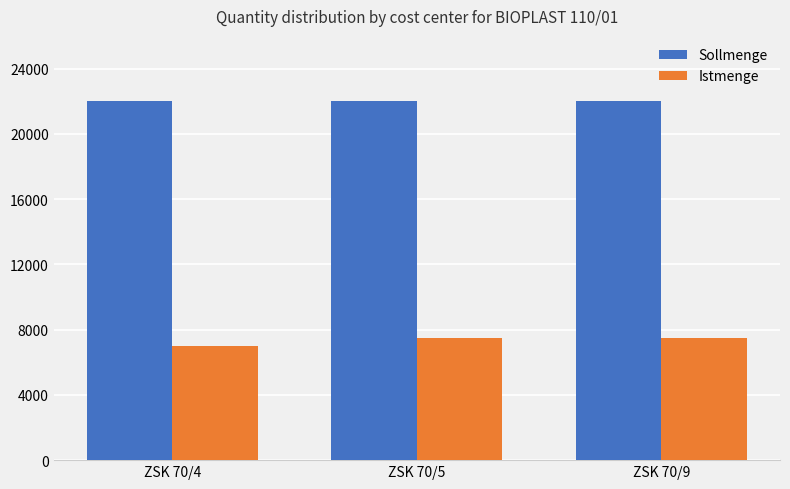

Reading left to right, extract all data points from this chart.

Sollmenge: ZSK 70/4=22000	ZSK 70/5=22000	ZSK 70/9=22000
Istmenge: ZSK 70/4=7000	ZSK 70/5=7500	ZSK 70/9=7500